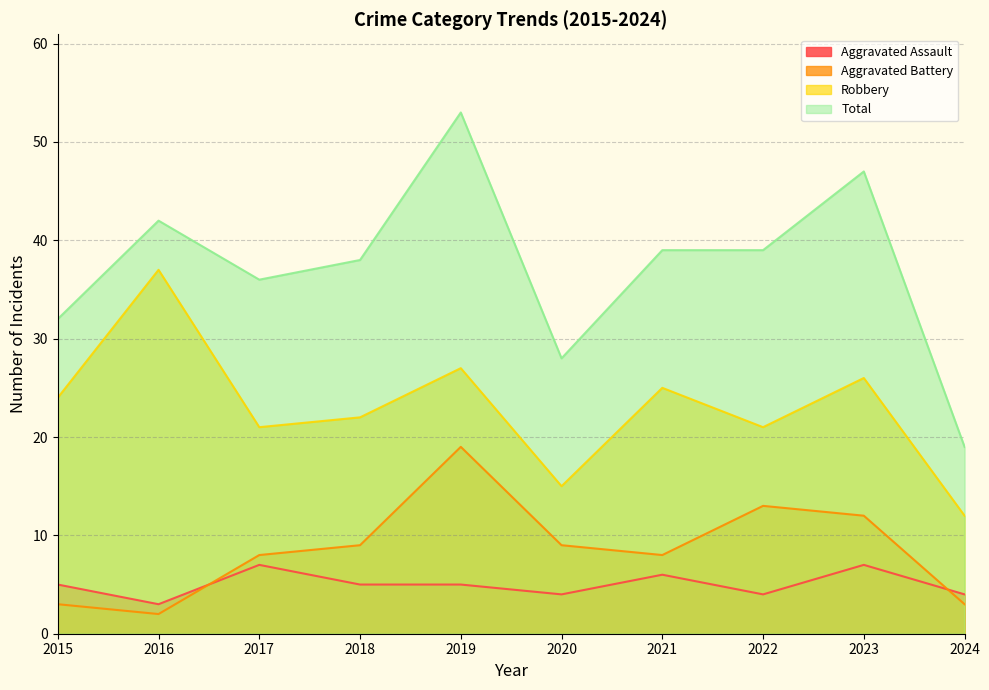

What is the highest value of the Total series?

53